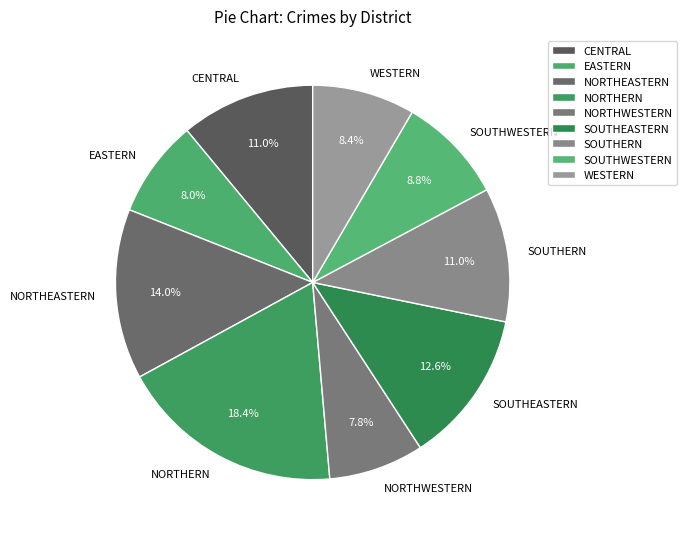

Is there a majority slice in this chart?

No